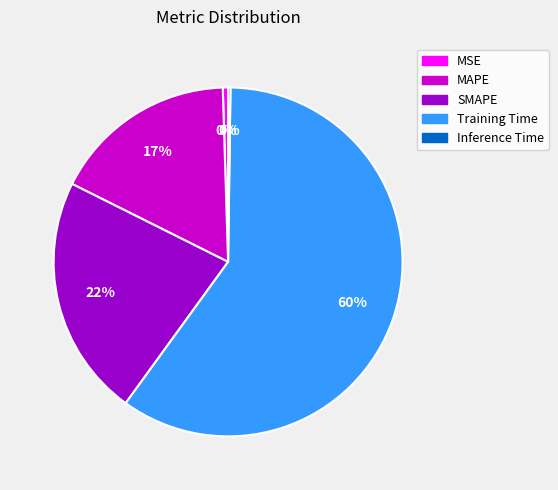

Which has a higher value, MAPE or MSE?

MAPE